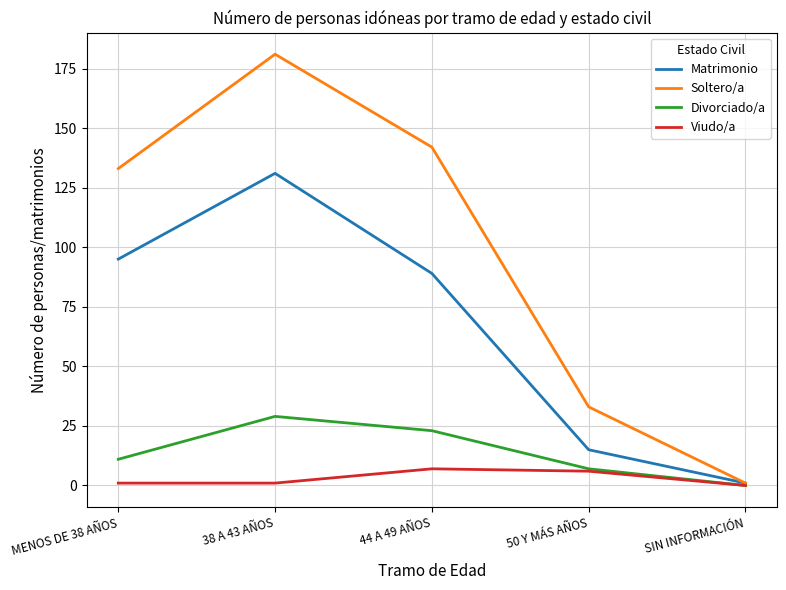

Rank the series by their maximum value, from lowest to highest.

Viudo/a, Divorciado/a, Matrimonio, Soltero/a